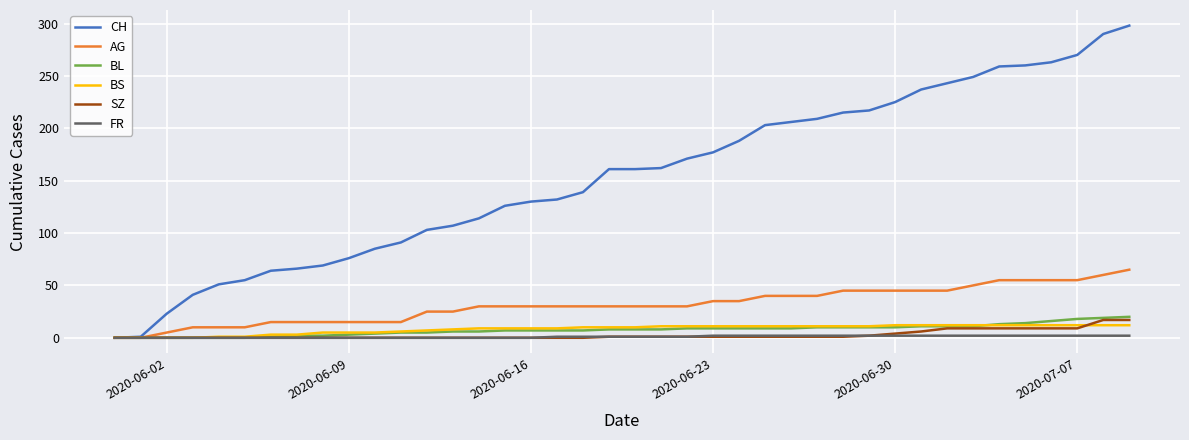

What are all the series names shown in the legend?

CH, AG, BL, BS, SZ, FR